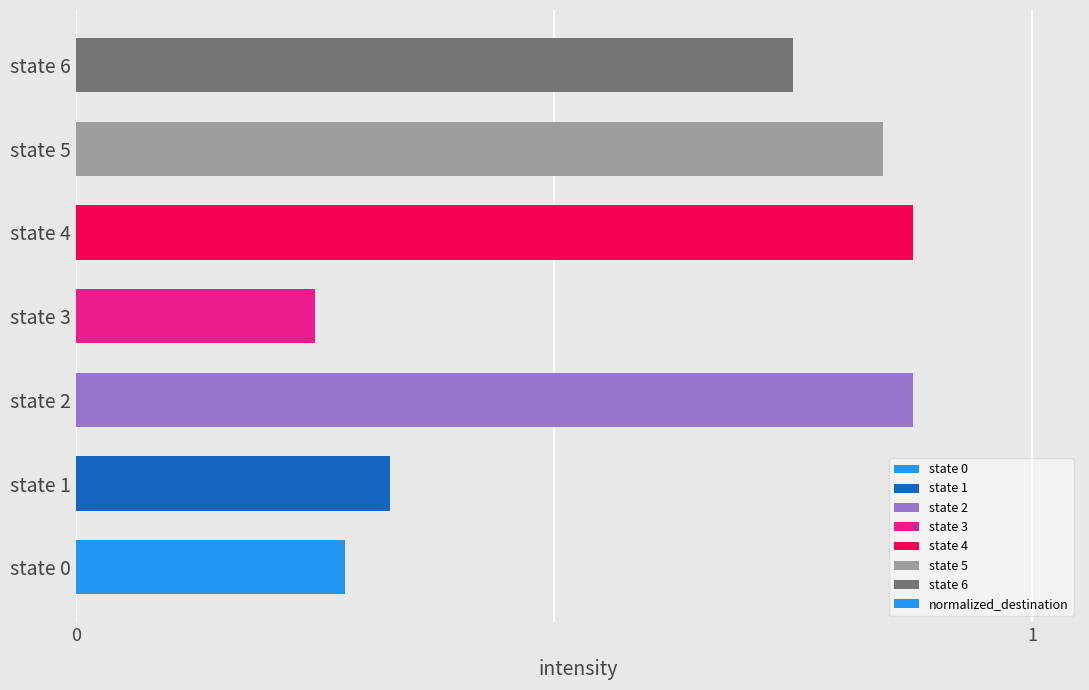

What is the difference between the maximum and minimum values?

0.6